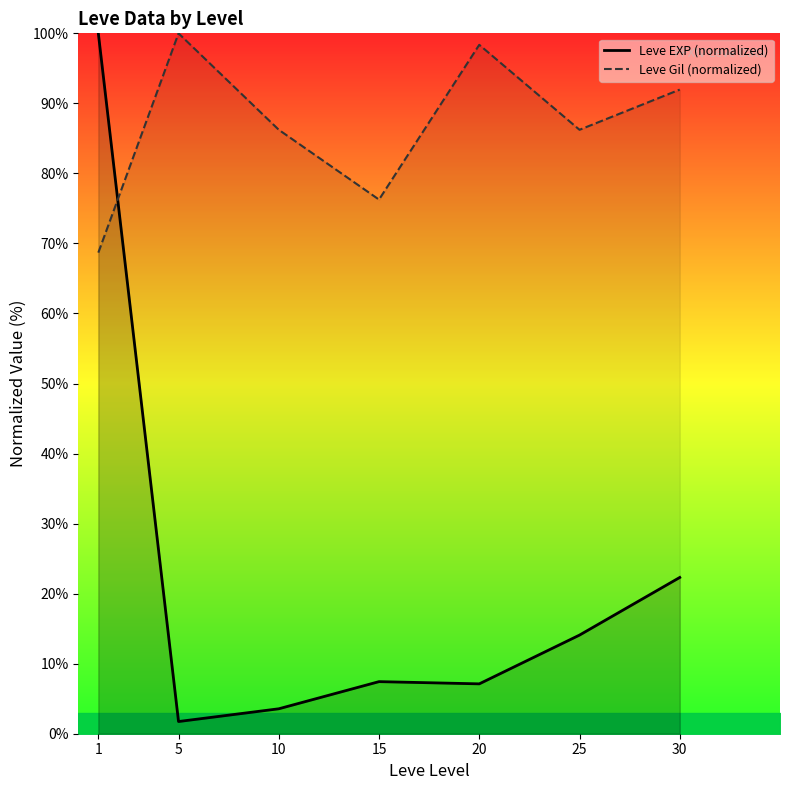

Which category has the lowest value across all series?

5